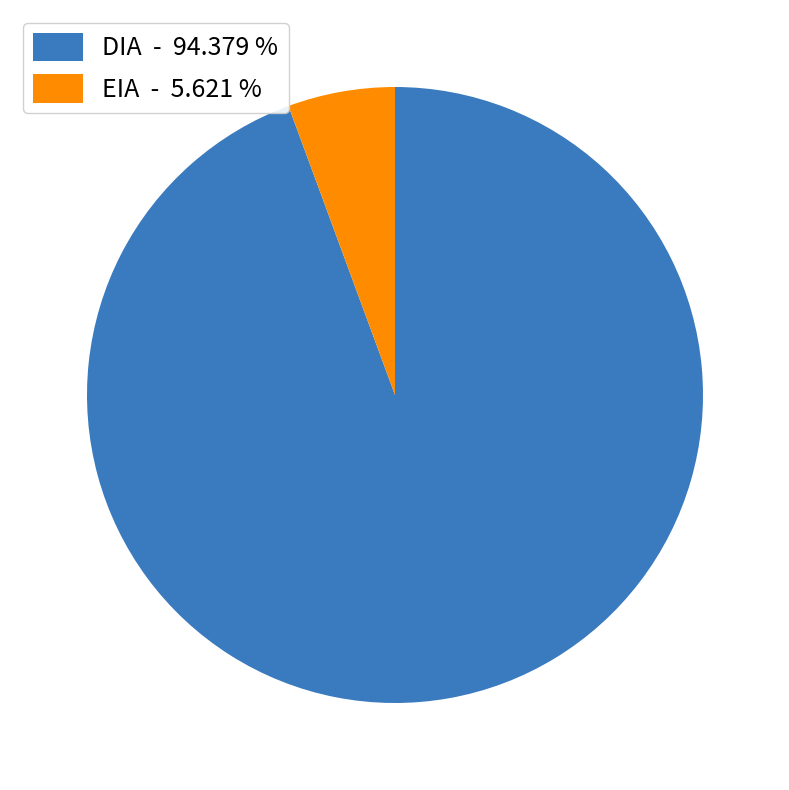

Rank the categories by value from lowest to highest.

EIA, DIA